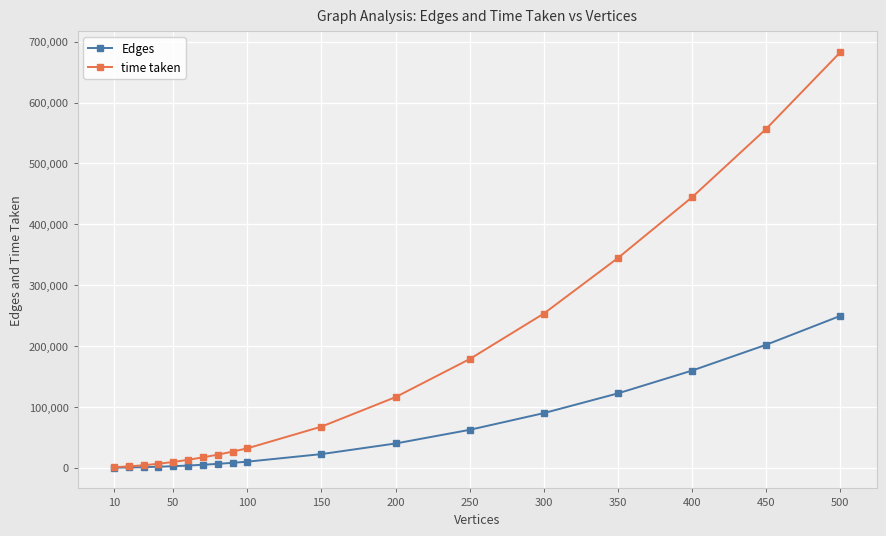

Which series has the widest spread of values?

time taken